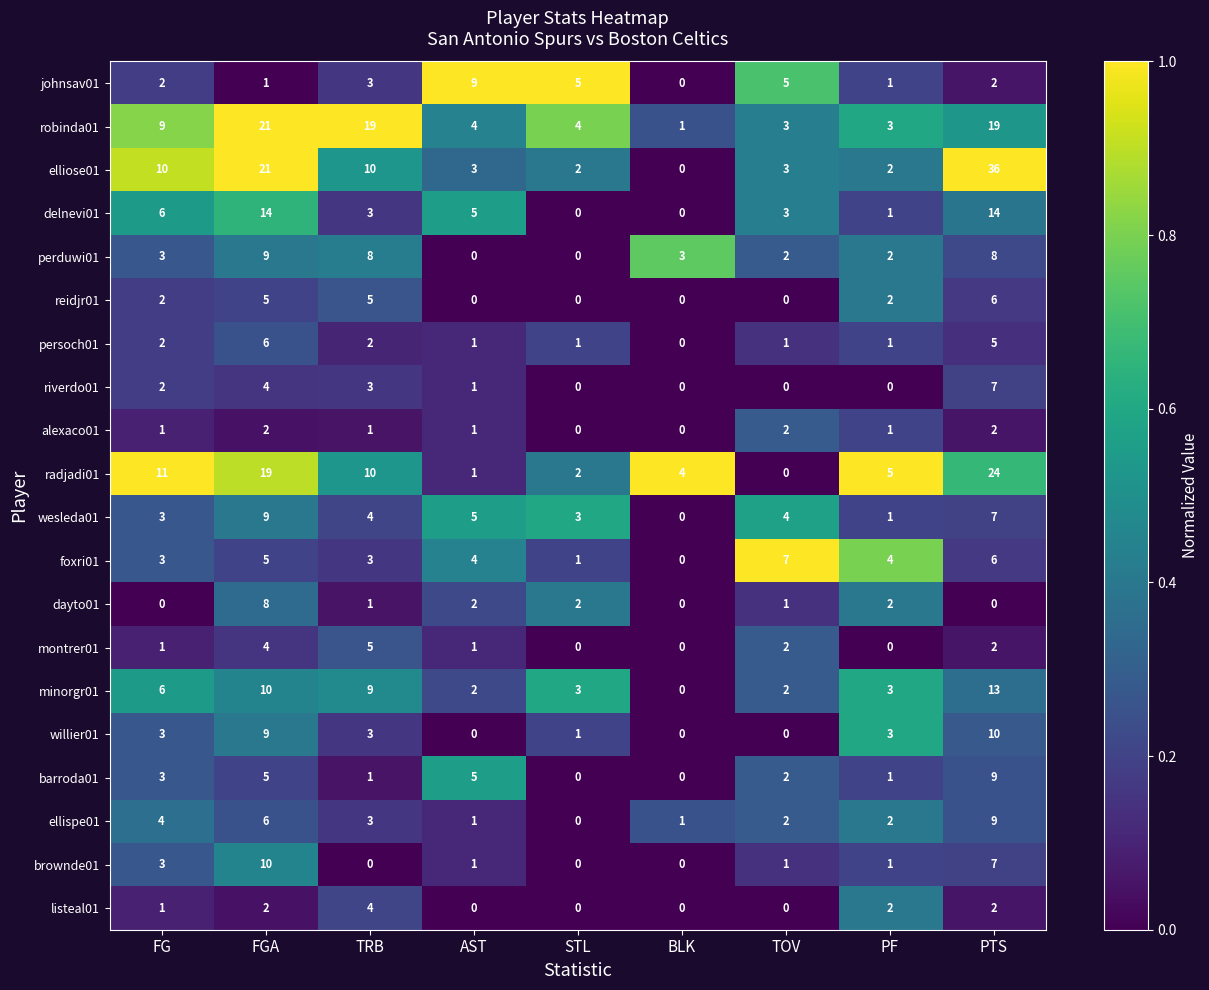

What is the highest value of the perduwi01 series?

9